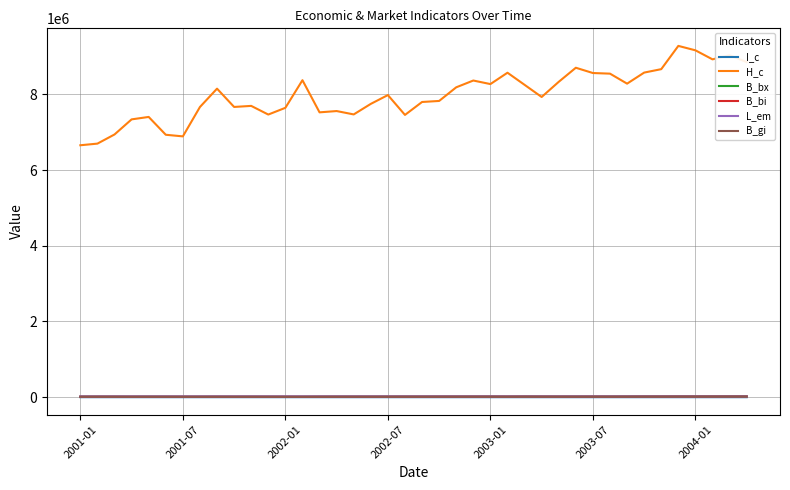

Which series has the largest total across all categories?

H_c